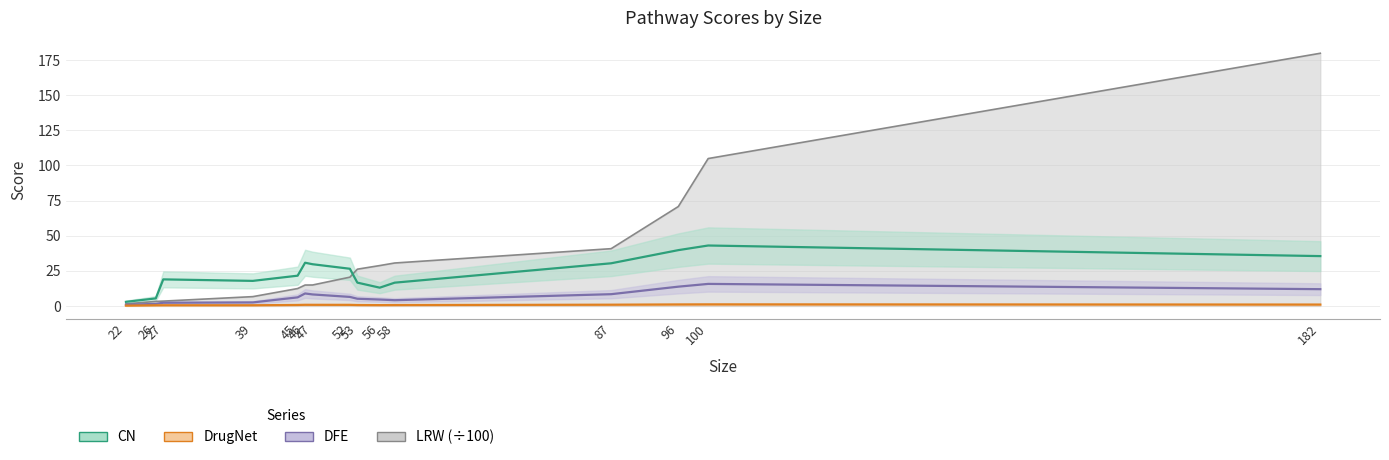

What are all the series names shown in the legend?

LRW (÷100), DFE, CN, DrugNet